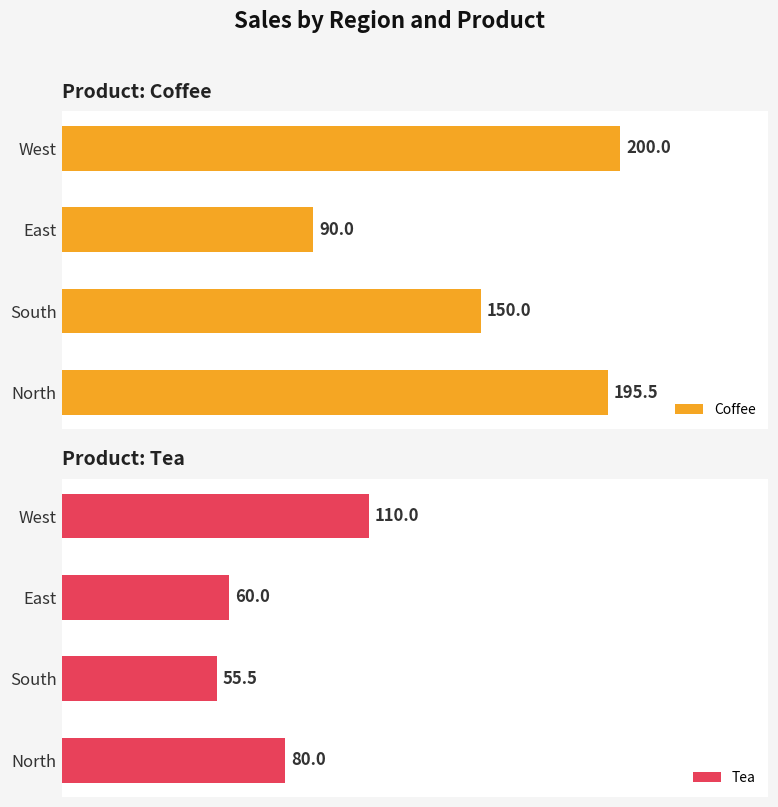

Reading right to left, what are all the values shown in this chart?

Coffee: 200.0	90.0	150.0	195.5
Tea: 110.0	60.0	55.5	80.0